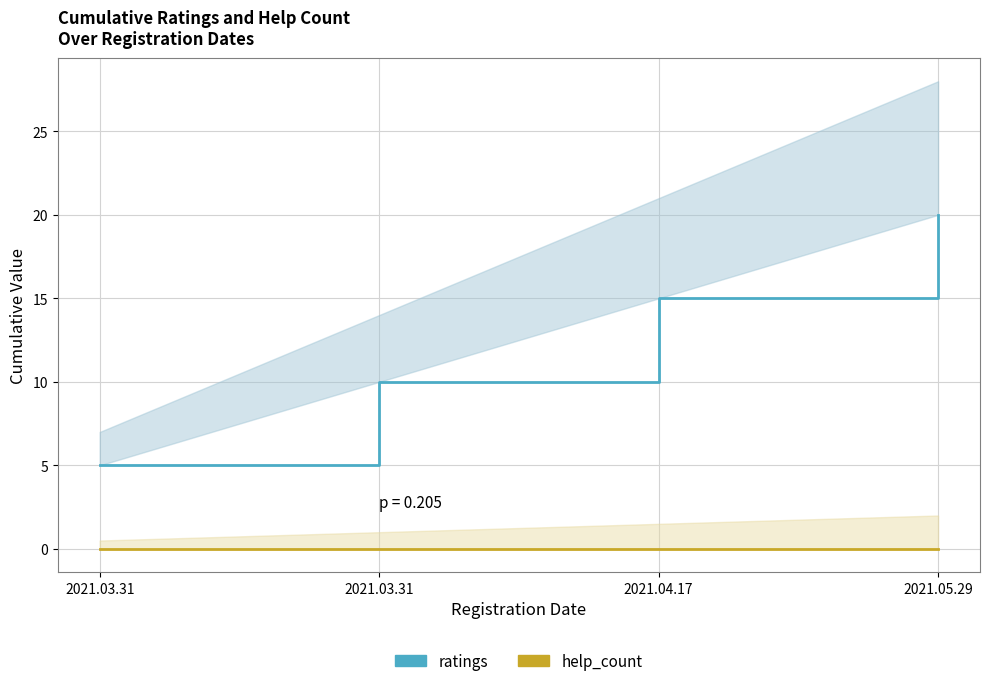

Is the value of help_count at 2021.03.31 greater than the value of ratings at 2021.05.29?

No